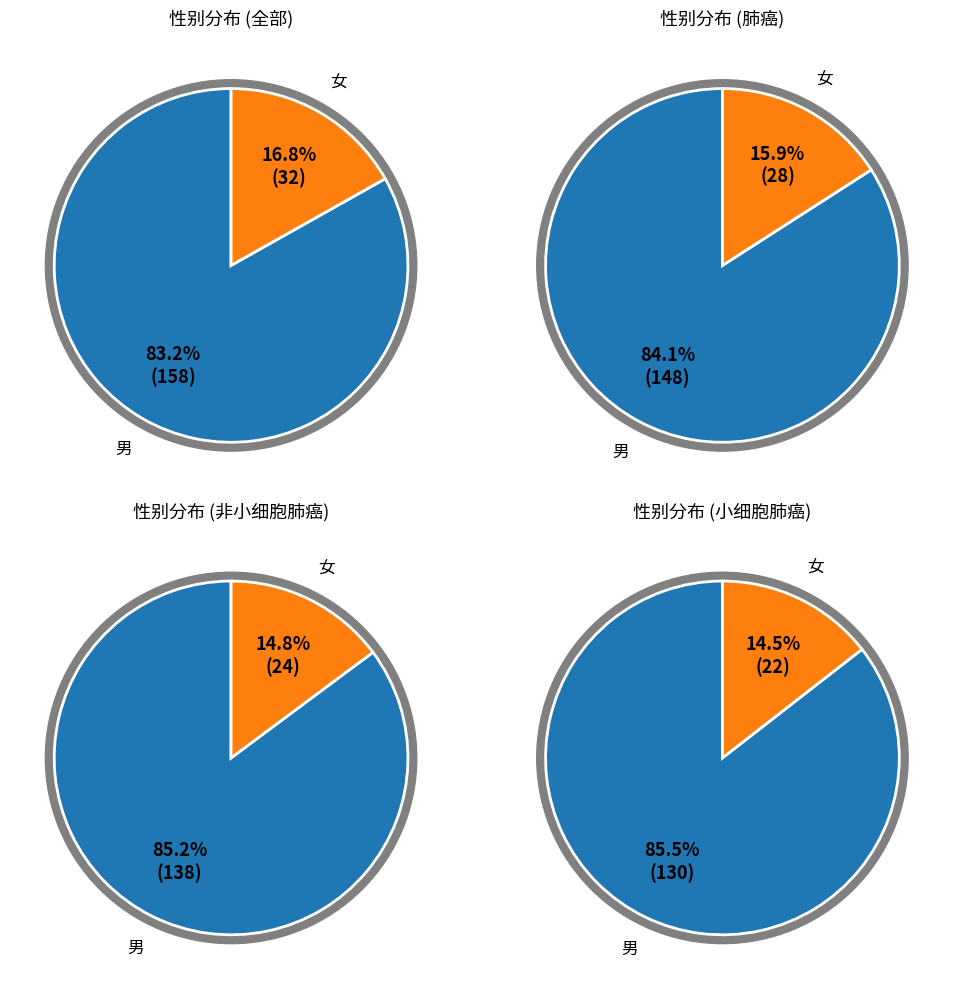

True or false: 男 accounts for 76% of the total.

False